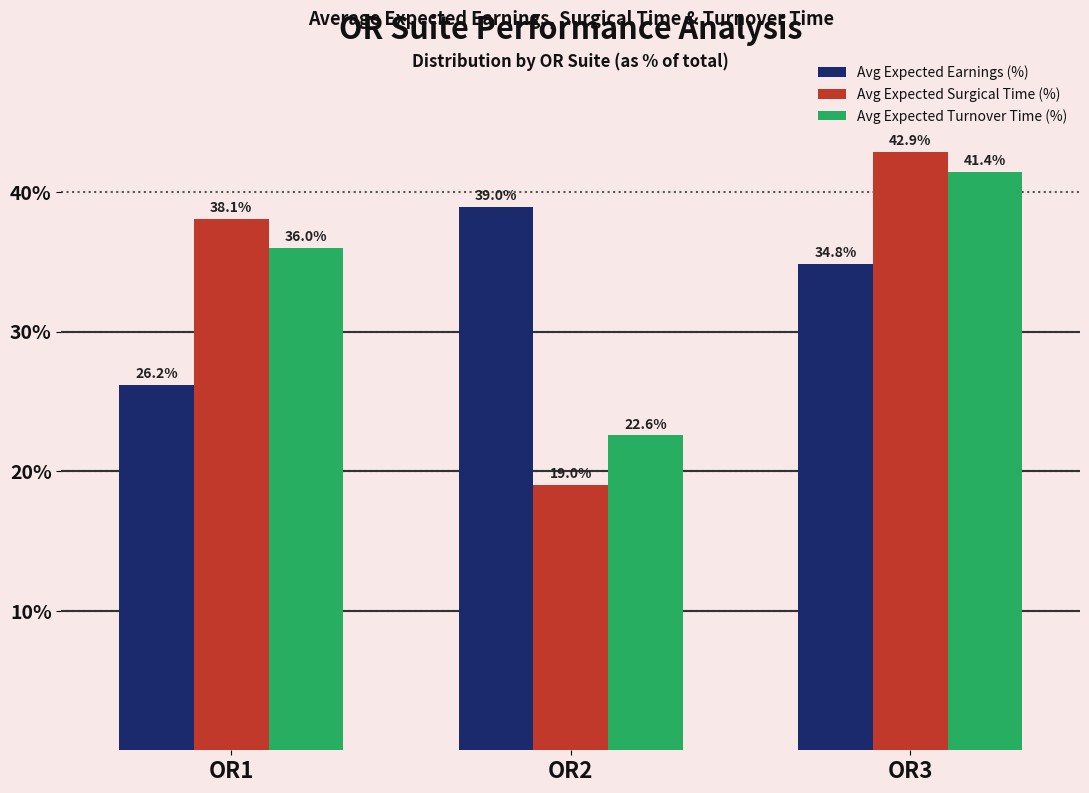

Between OR1 and OR3, which series saw the biggest shift?

Avg Expected Earnings (%)